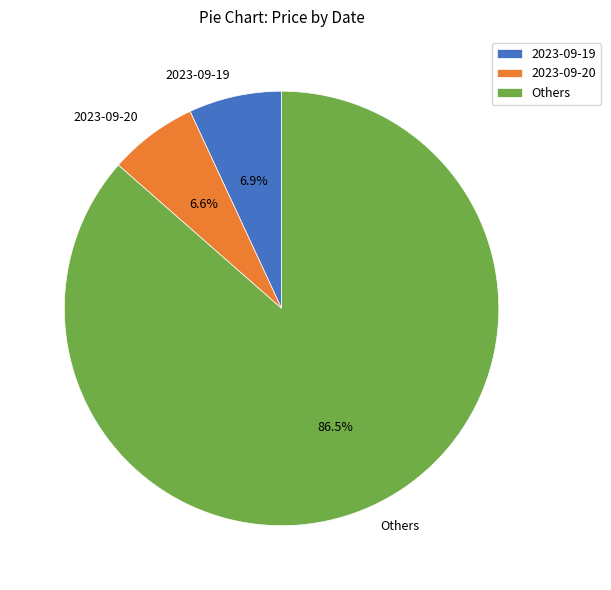

Count the number of slices in the pie.

3